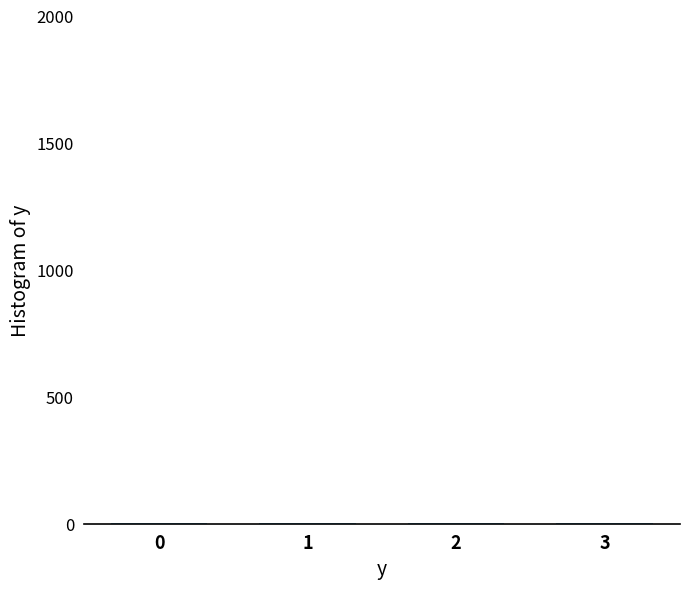

What is the sum of all values?

6